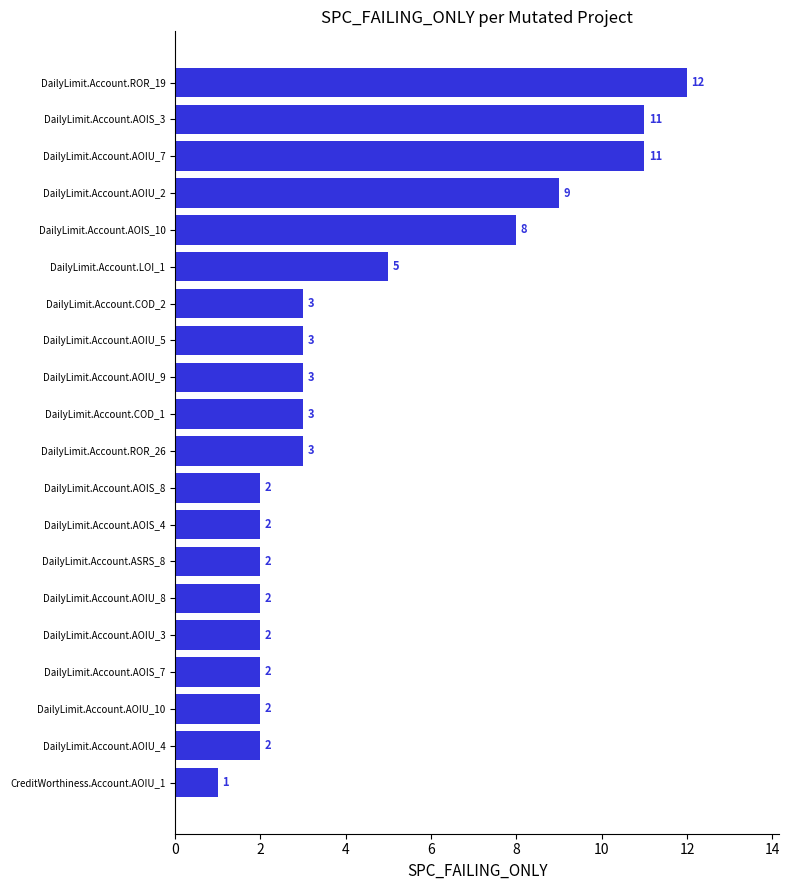

Reading bottom to top, what are all the values shown in this chart?

CreditWorthiness.Account.AOIU_1=1	DailyLimit.Account.AOIU_4=2	DailyLimit.Account.AOIU_10=2	DailyLimit.Account.AOIS_7=2	DailyLimit.Account.AOIU_3=2	DailyLimit.Account.AOIU_8=2	DailyLimit.Account.ASRS_8=2	DailyLimit.Account.AOIS_4=2	DailyLimit.Account.AOIS_8=2	DailyLimit.Account.ROR_26=3	DailyLimit.Account.COD_1=3	DailyLimit.Account.AOIU_9=3	DailyLimit.Account.AOIU_5=3	DailyLimit.Account.COD_2=3	DailyLimit.Account.LOI_1=5	DailyLimit.Account.AOIS_10=8	DailyLimit.Account.AOIU_2=9	DailyLimit.Account.AOIU_7=11	DailyLimit.Account.AOIS_3=11	DailyLimit.Account.ROR_19=12